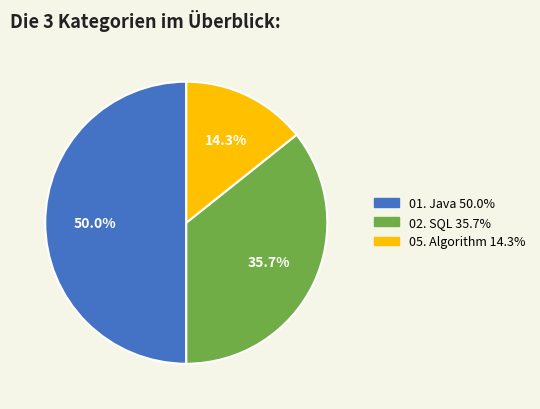

How many slices are in this pie chart?

3